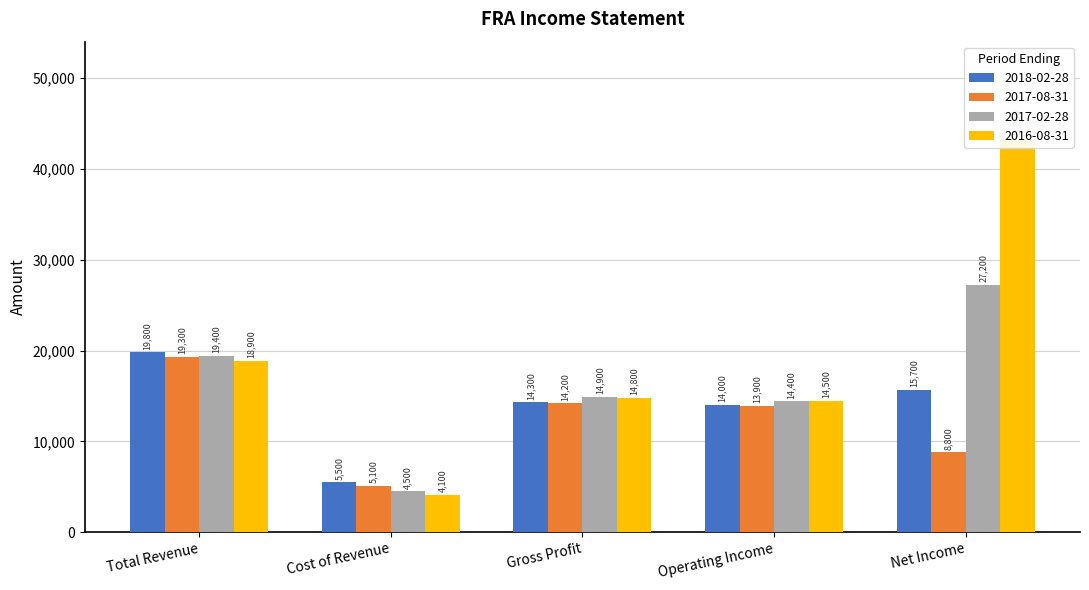

What is the label of the 5th bar from the right?

Total Revenue